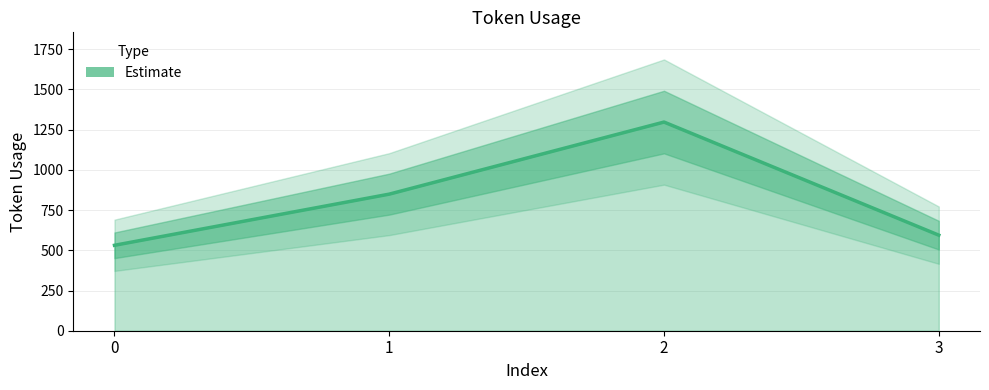

Which category has the highest value across all series?

2